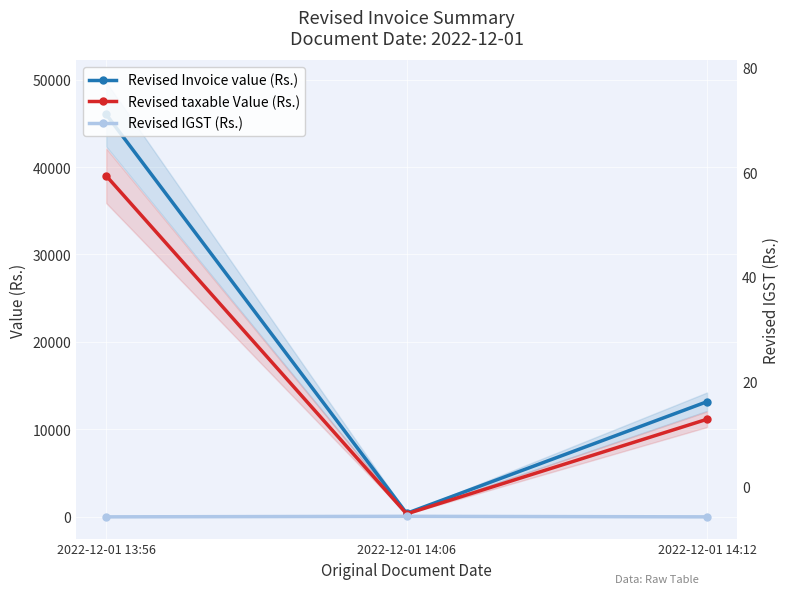

Which series has the largest range (max minus min)?

Revised Invoice value (Rs.)